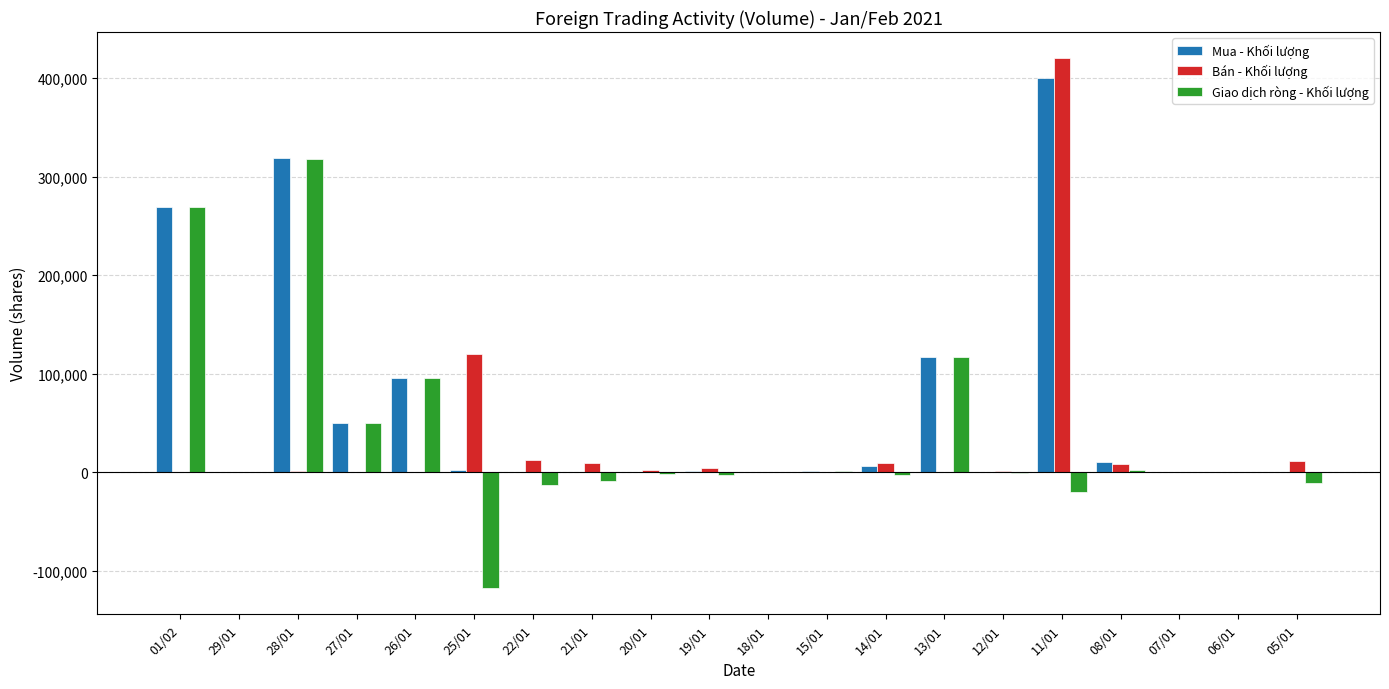

How many distinct data groups are displayed?

3